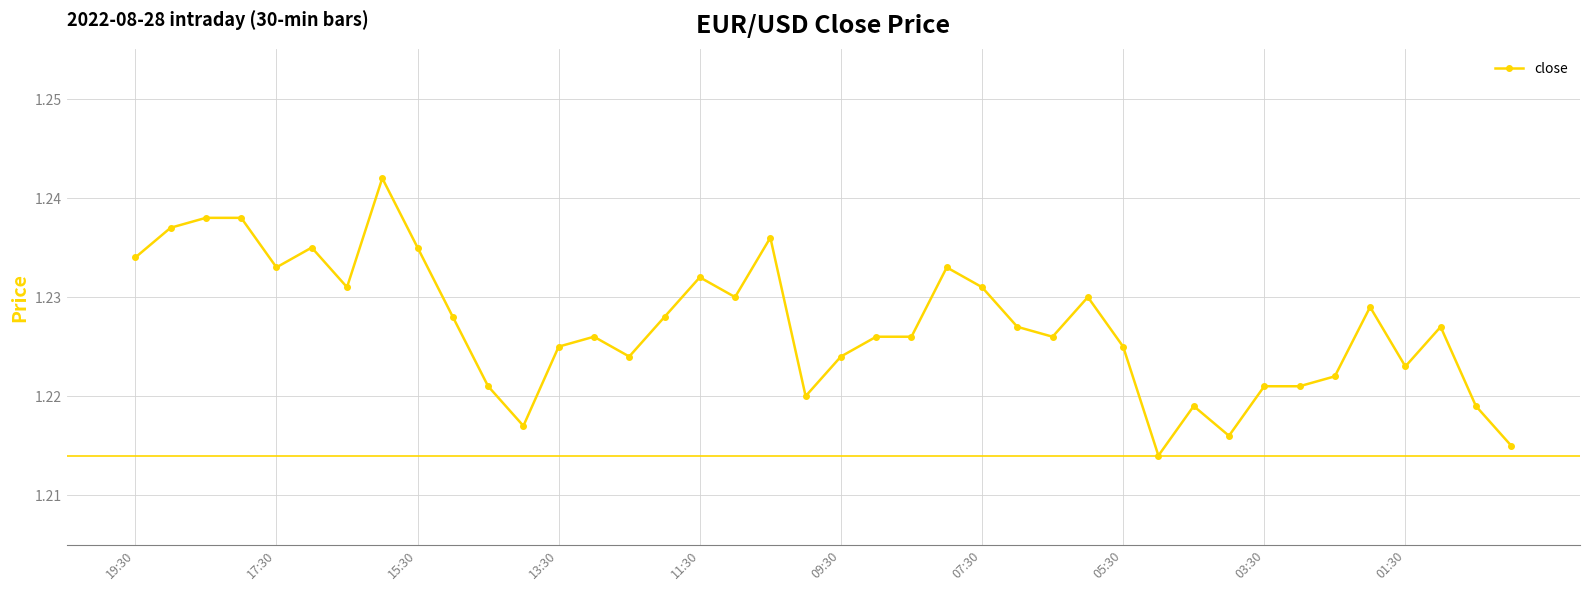

How many values are between 1 and 2?

40